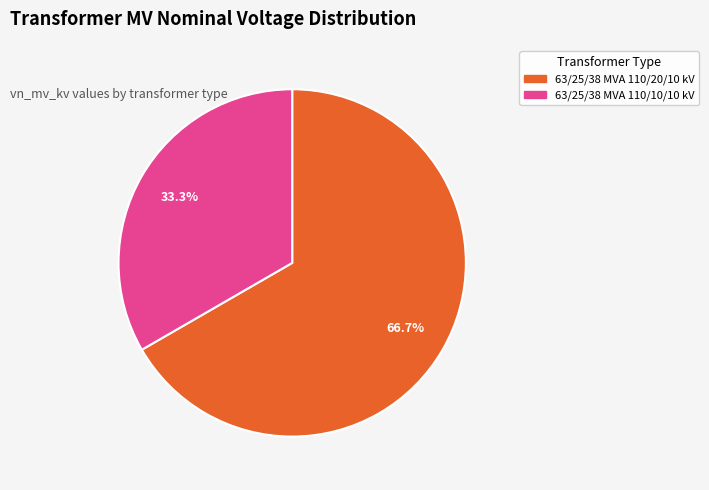

Between 63/25/38 MVA 110/20/10 kV and 63/25/38 MVA 110/10/10 kV, which is larger?

63/25/38 MVA 110/20/10 kV